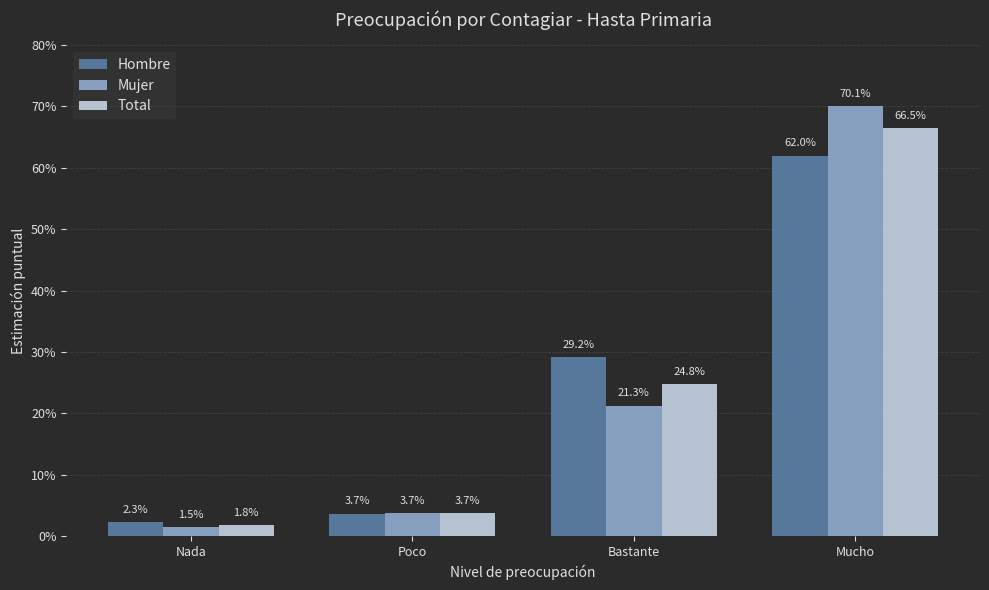

What is the sum of the Hombre values at Bastante and Nada?

0.3